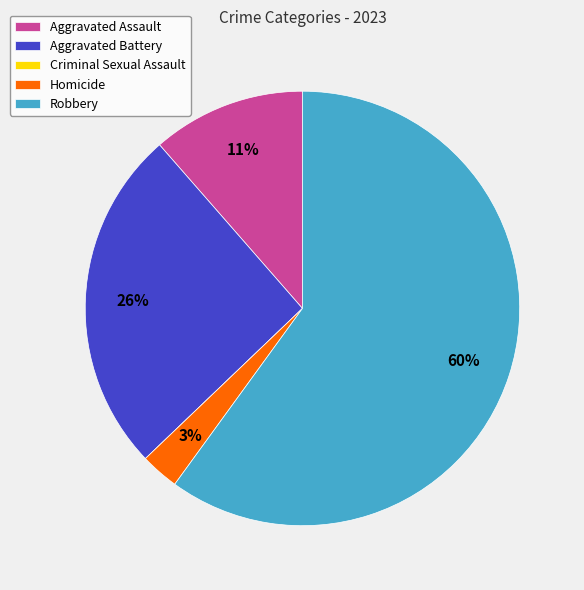

Which has a higher value, Homicide or Robbery?

Robbery